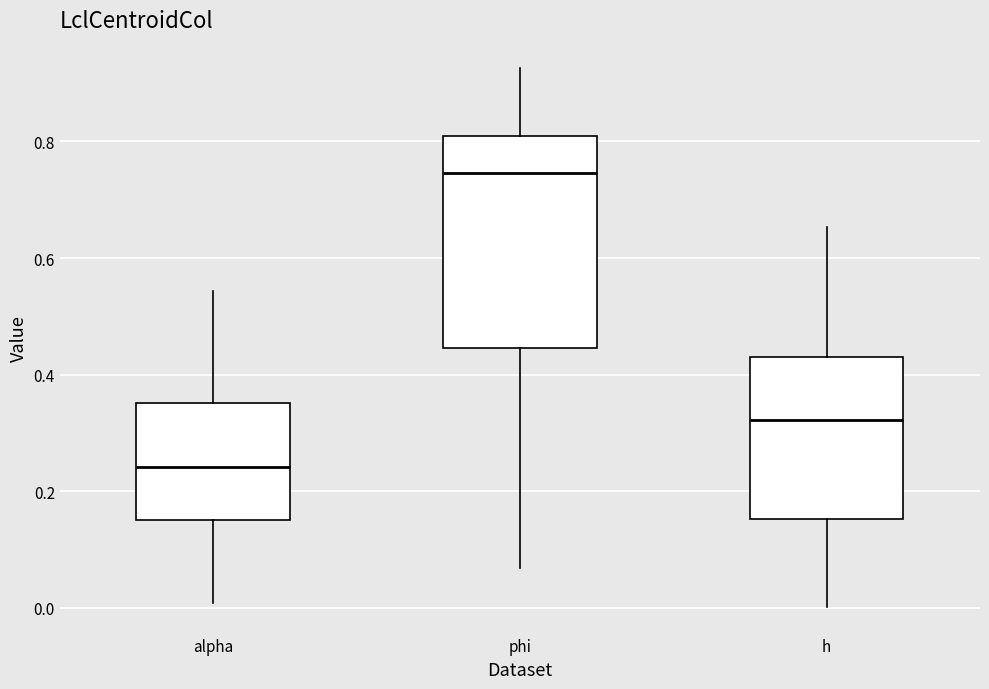

Which box has the lowest median line?

alpha